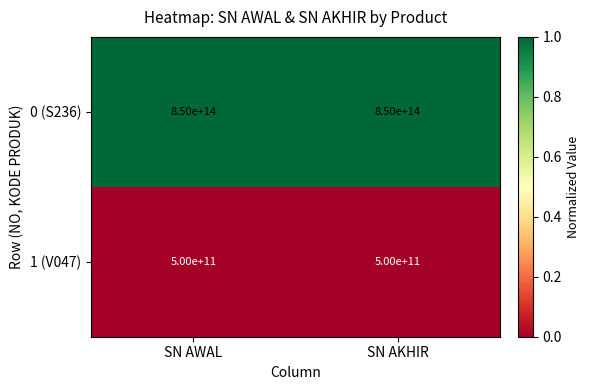

At SN AWAL, list the series in order from smallest to largest.

1 (V047), 0 (S236)